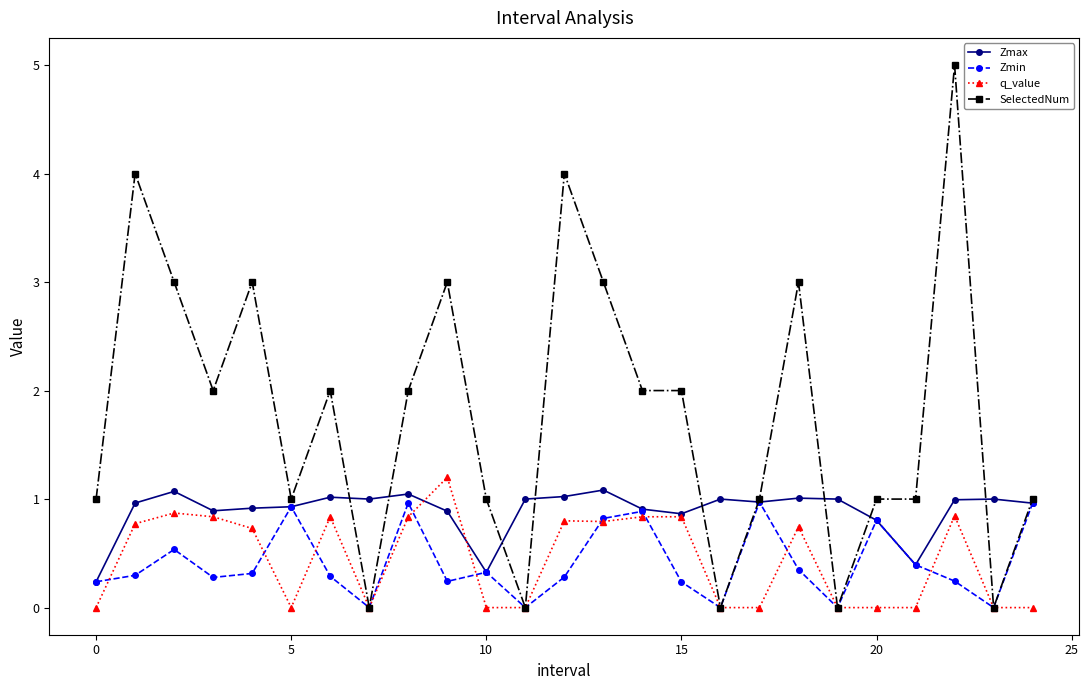

How many lines are shown in the chart?

4